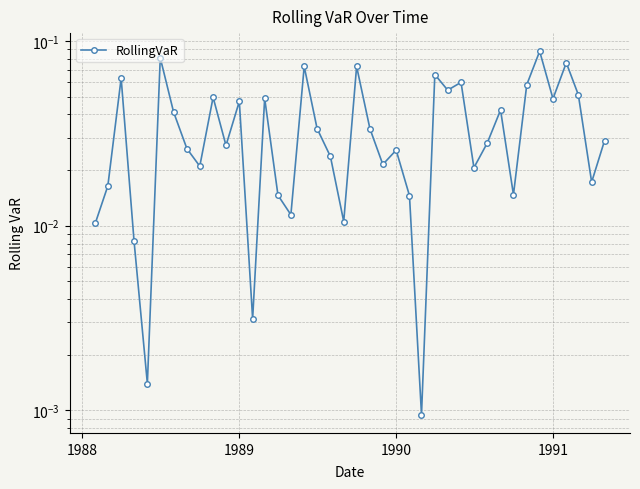

What is the greatest value displayed?

0.1